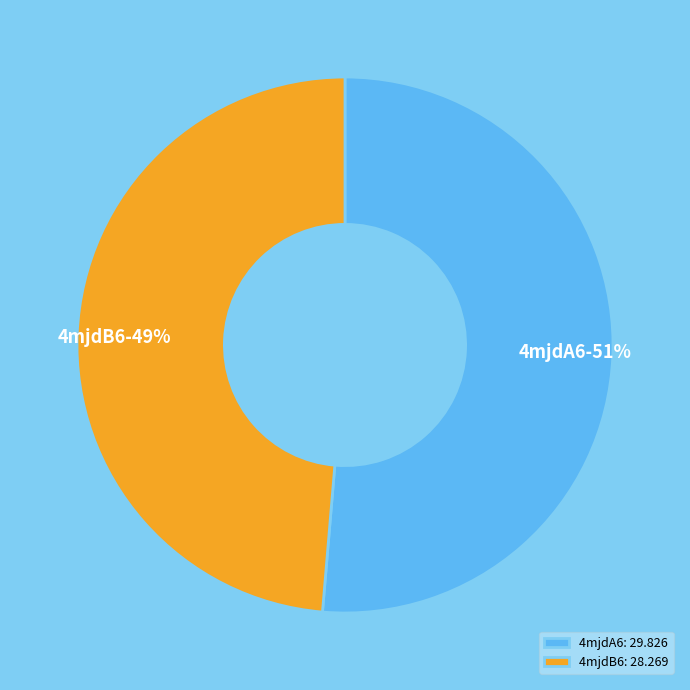

To the nearest percent, what is the average slice percentage?

50%